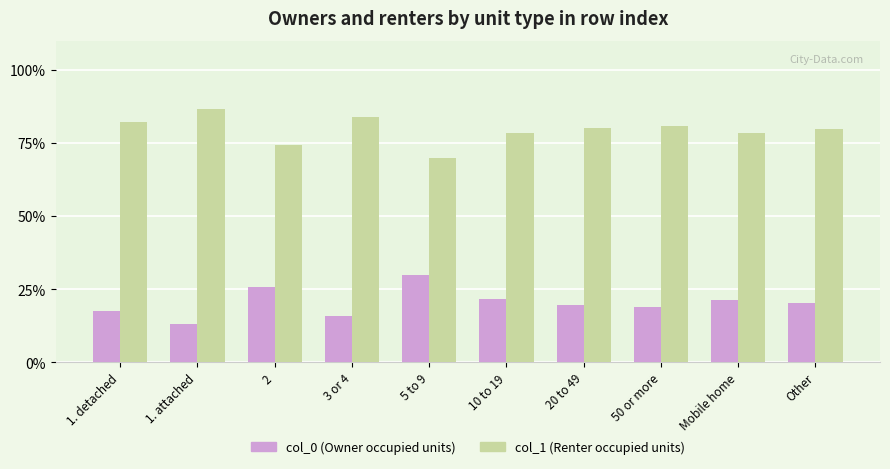

What is the lowest value of the col_1 (Renter occupied units) series?

69.9